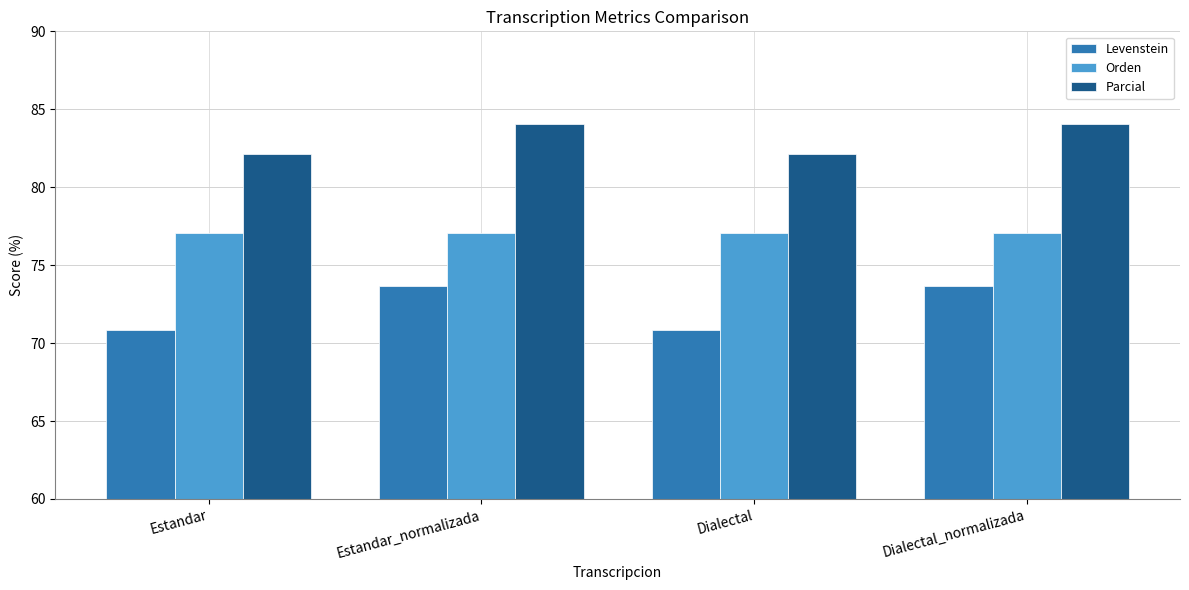

At how many categories does at least one series exceed 71?

4